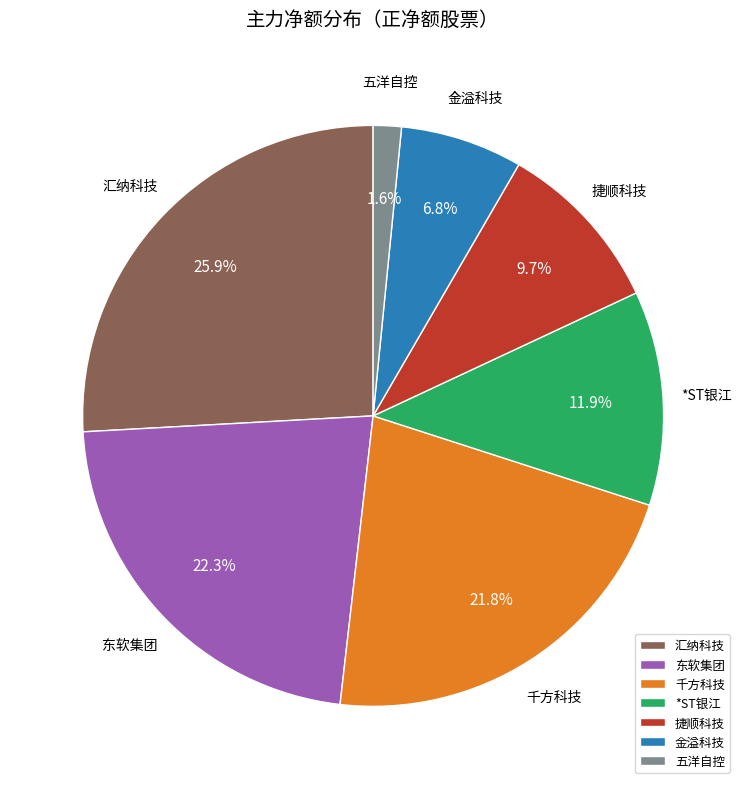

Is 东软集团 the majority of the pie?

No